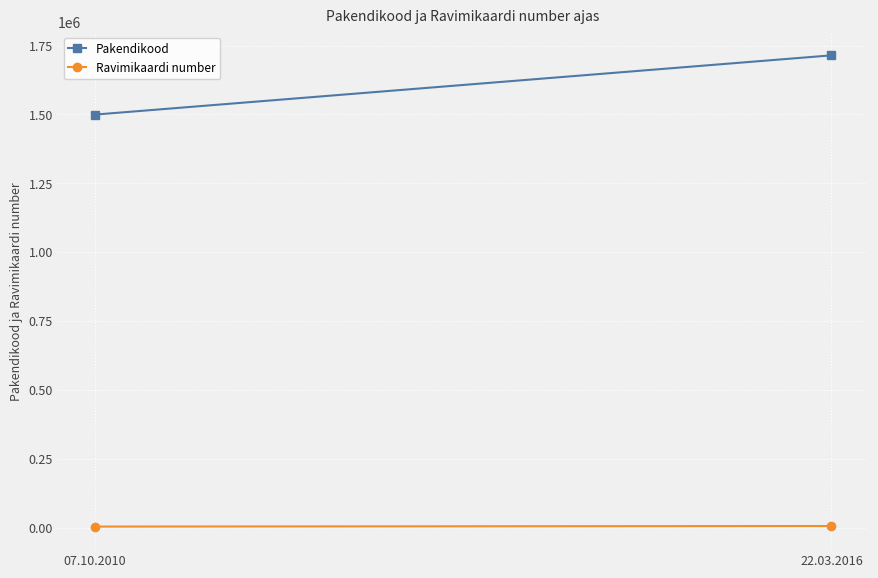

Is this an area chart (filled region under the line)?

No